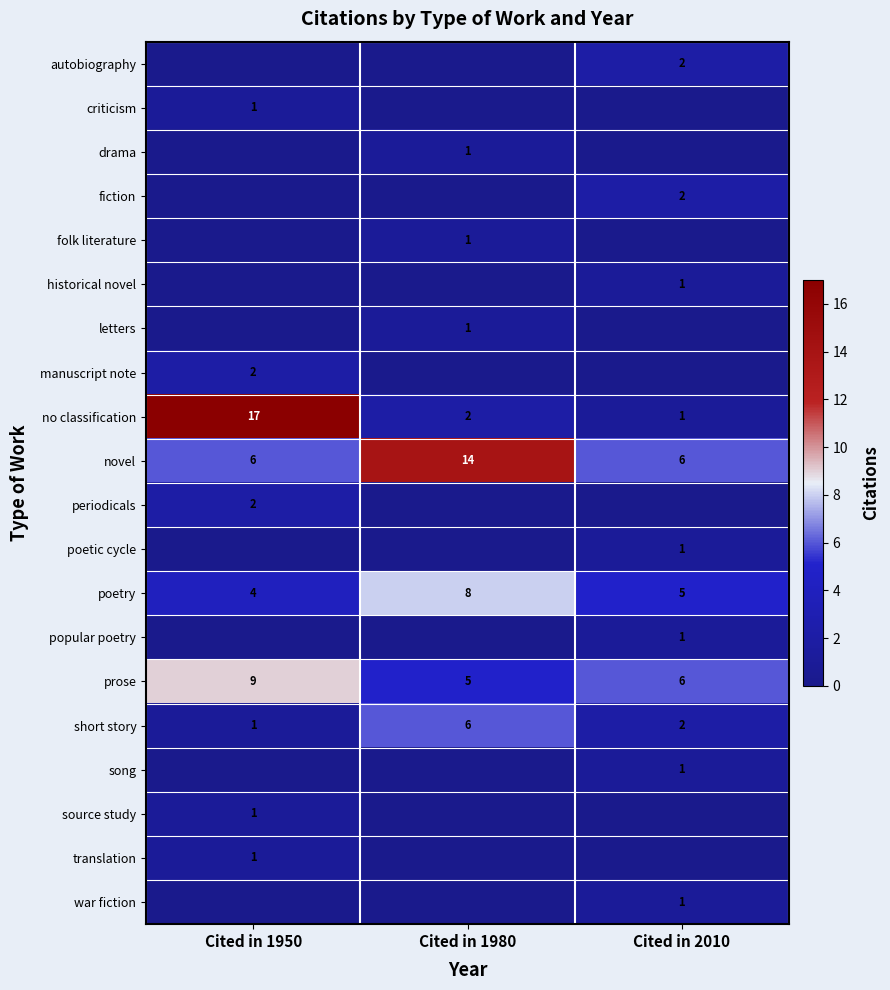

What is the difference between the maximum and minimum values in the prose series?

4